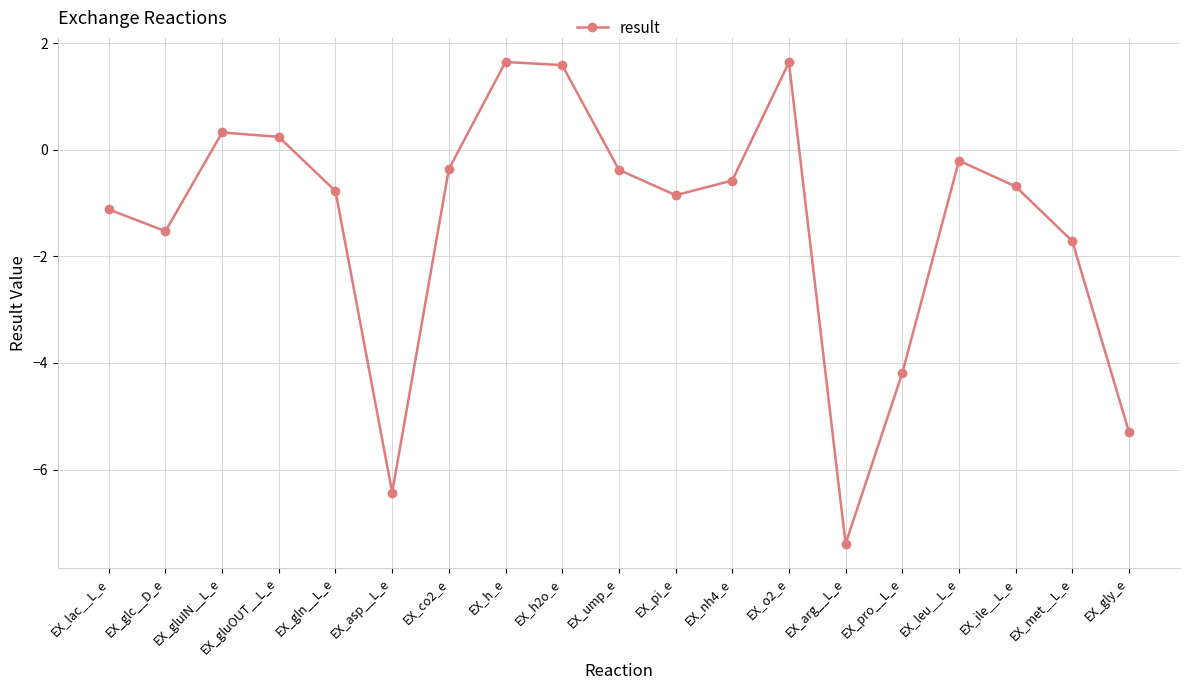

Where is the data nearest to the value -2?

EX_met__L_e